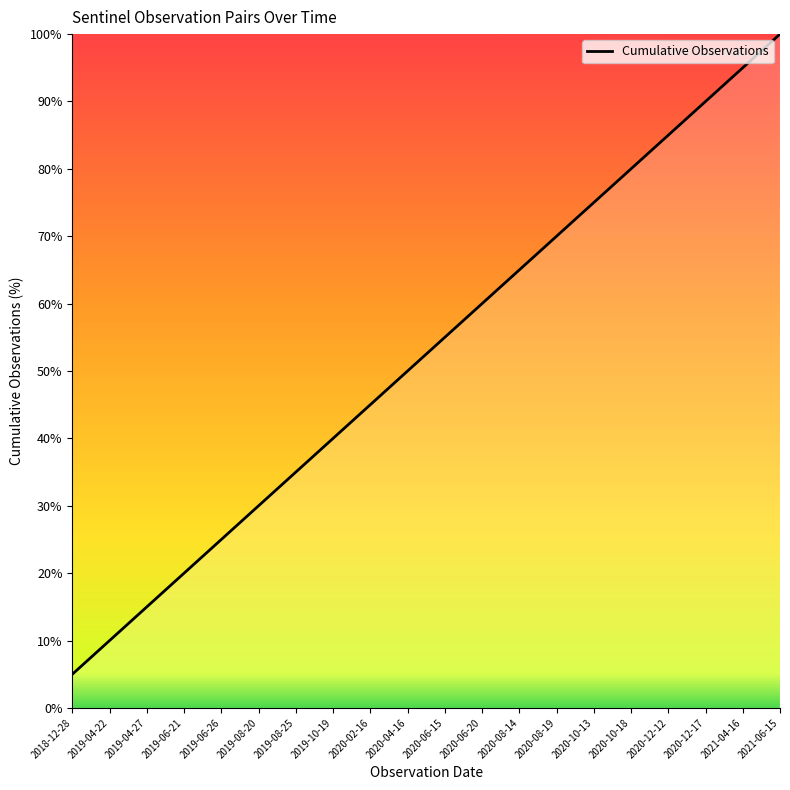

What is the maximum value shown in the chart?

100.0